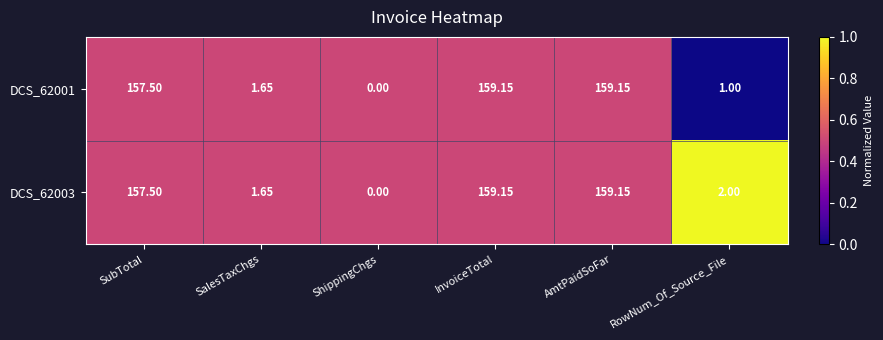

Which label corresponds to the smallest value in the chart?

ShippingChgs